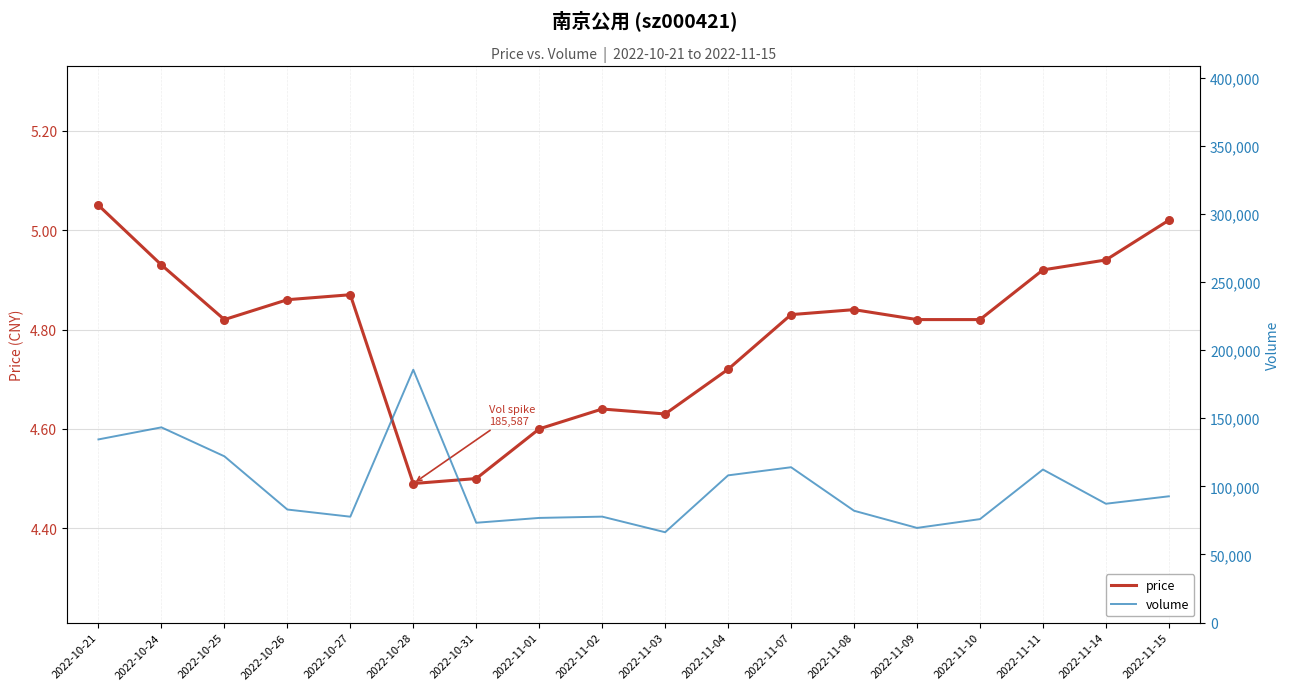

At which category is the sum across all series the highest?

2022-10-28